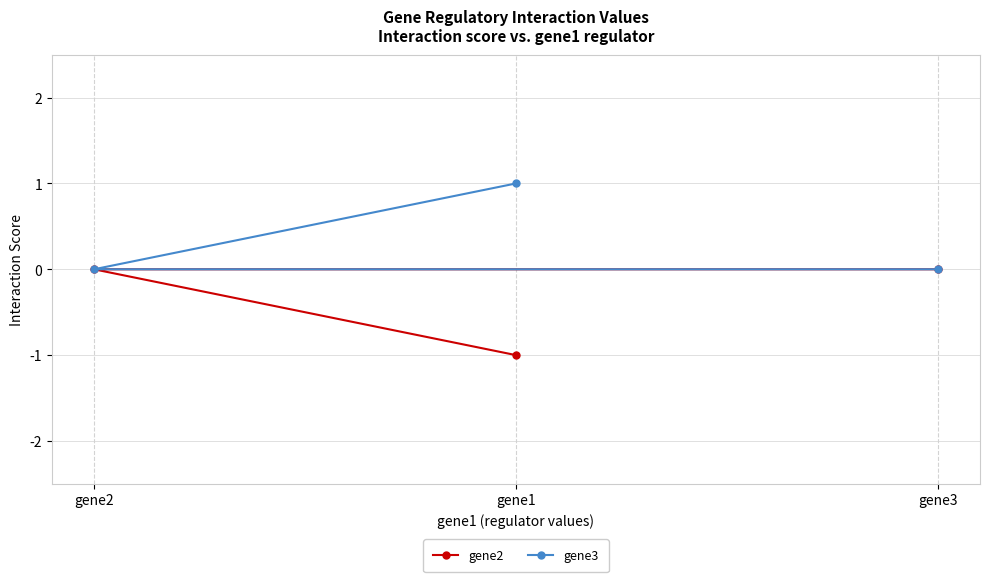

Which has a higher value, gene2 or gene3?

gene2